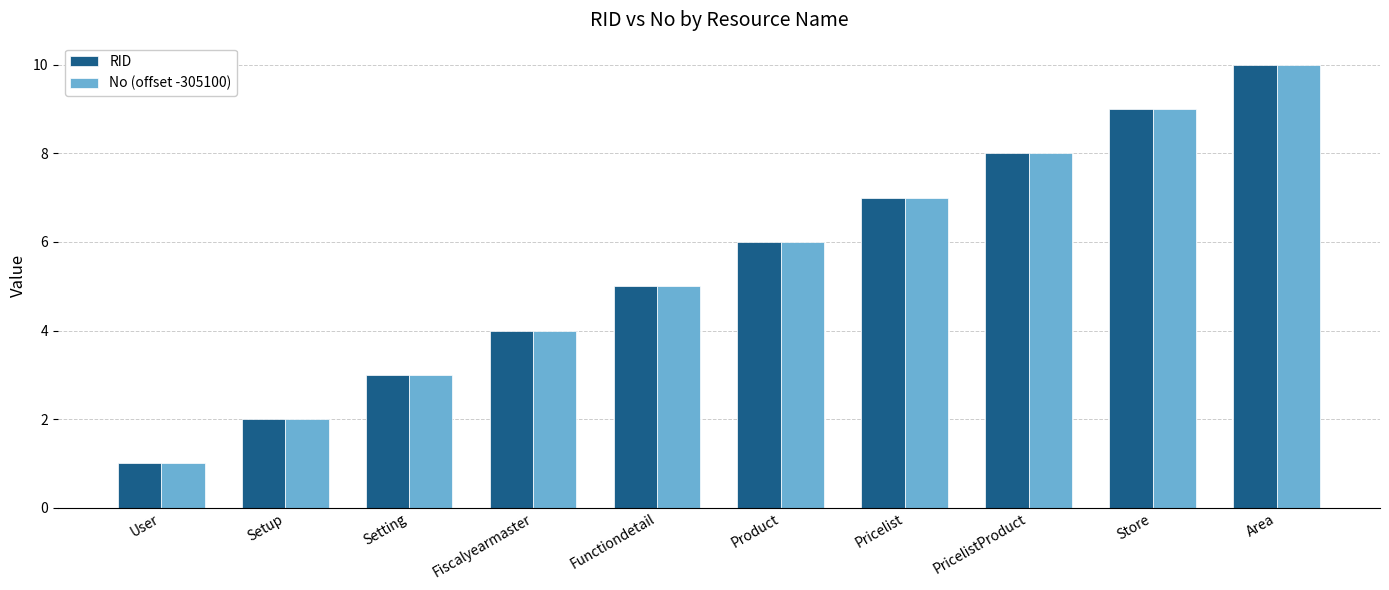

What is the sum of all RID values?

55